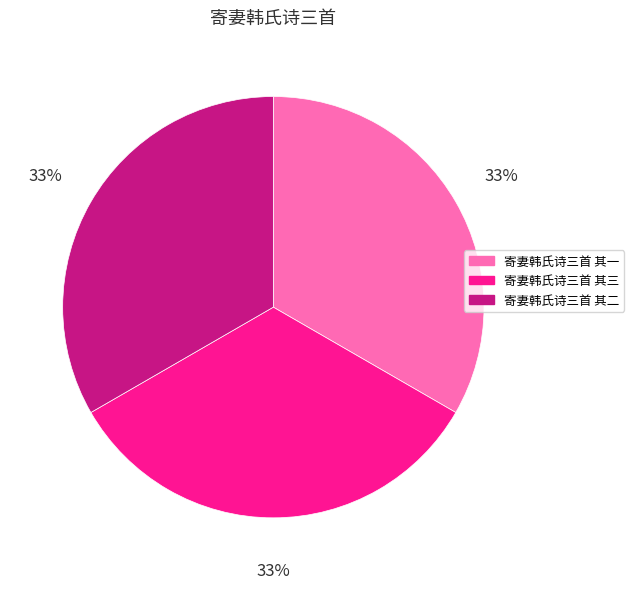

Count the number of slices in the pie.

3